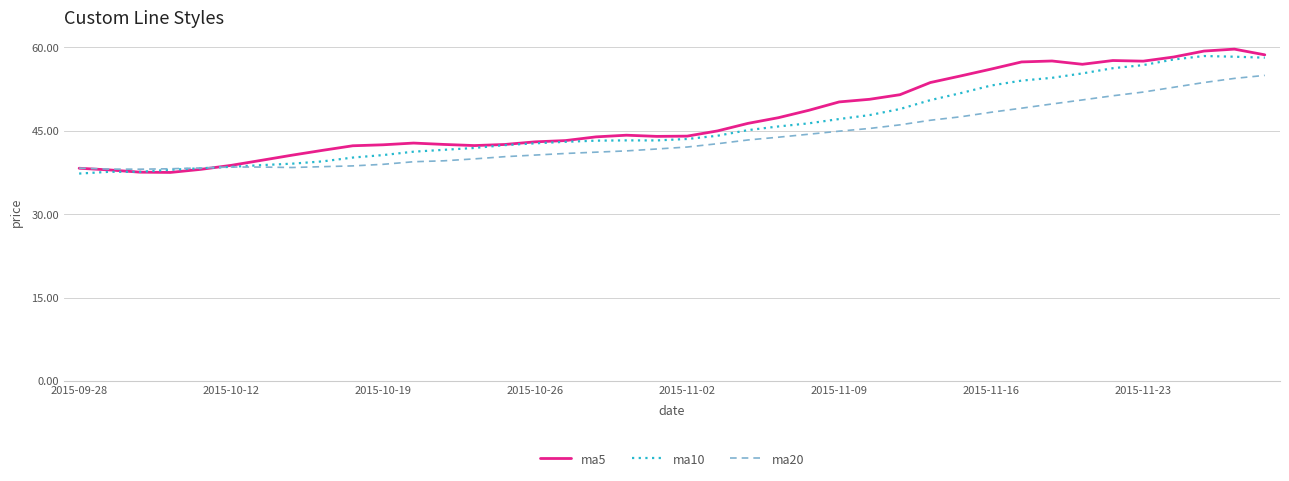

Which series has the largest range (max minus min)?

ma5